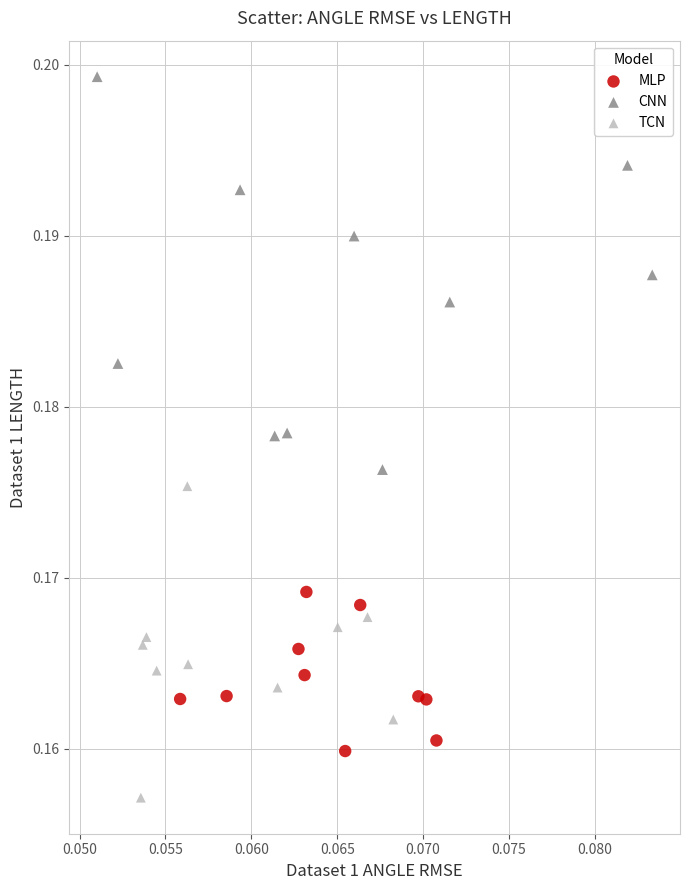

Which series contains the highest Y value?

CNN